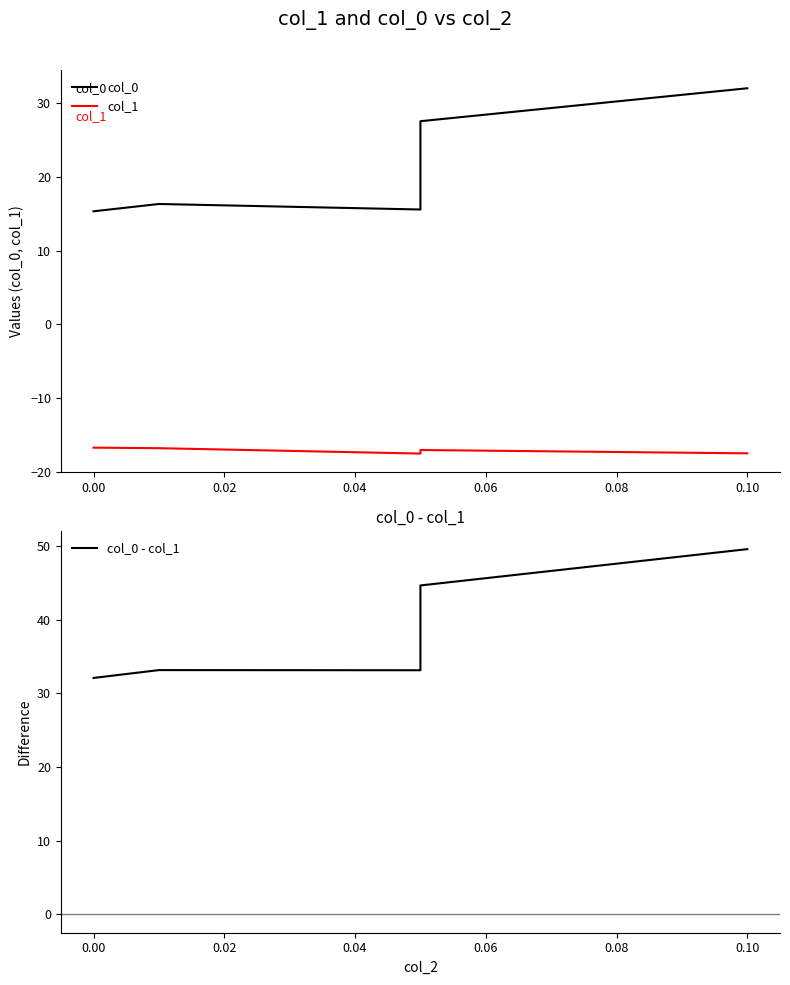

What is the difference between the second highest and minimum values in the col_1 series?

0.7